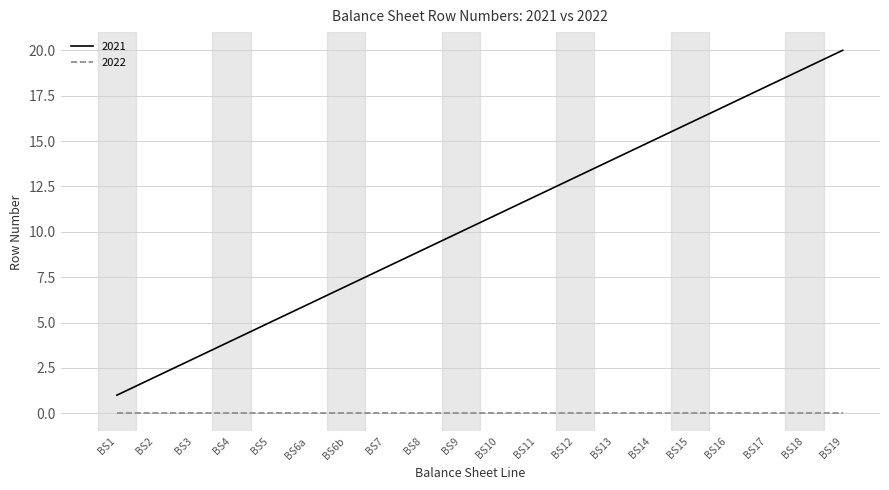

What is the difference between the maximum and minimum values in the 2021 series?

19